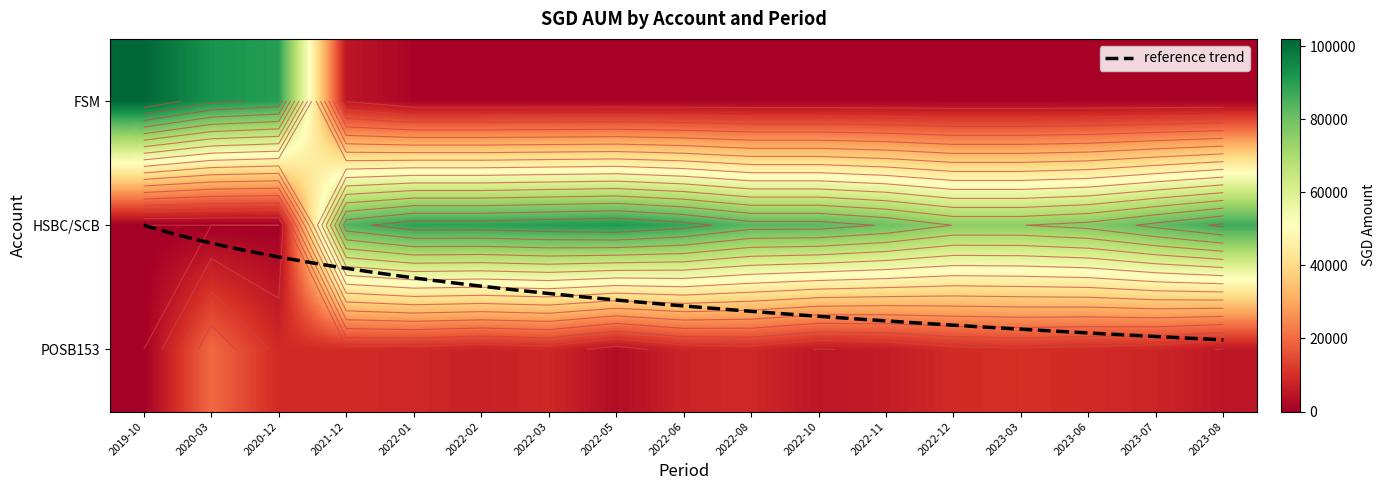

What is the difference between the 2022-02 values at HSBC/SCB and FSM?

88000